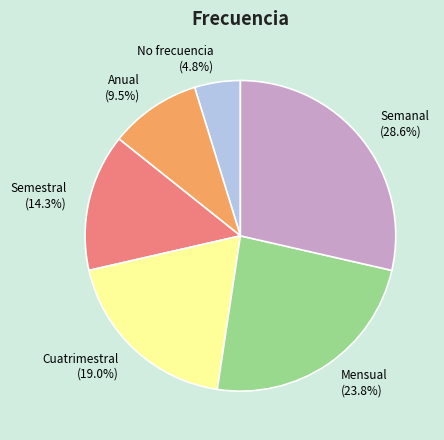

Which category has the biggest portion of the pie?

Semanal